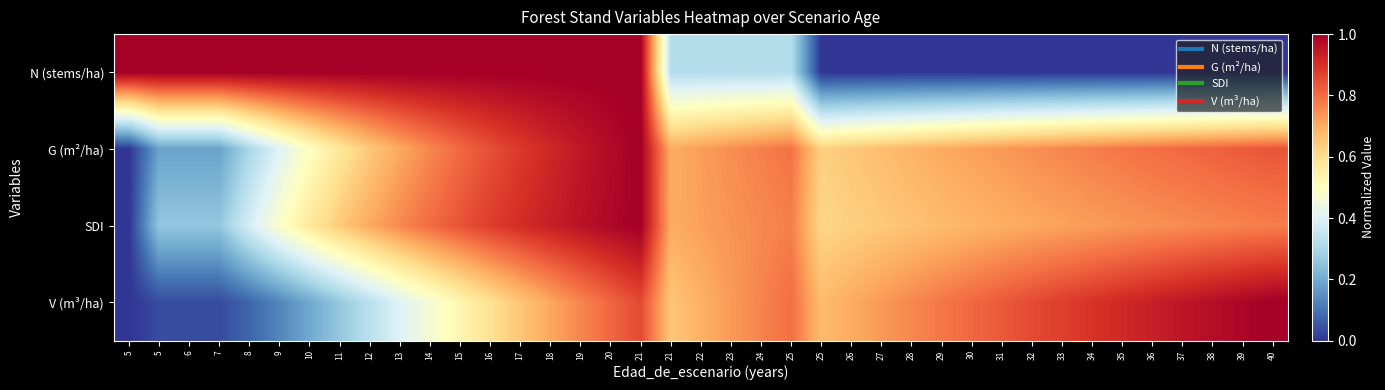

Reading right to left, list all the values displayed in this chart.

N (stems/ha): 40=0.0	39=0.0	38=0.0	37=0.0	36=0.0	35=0.0	34=0.0	33=0.0	32=0.0	31=0.0	30=0.0	29=0.0	28=0.0	27=0.0	26=0.0	25=0.0	25=0.3	24=0.3	23=0.3	22=0.3	21=0.3	21=1.0	20=1.0	19=1.0	18=1.0	17=1.0	16=1.0	15=1.0	14=1.0	13=1.0	12=1.0	11=1.0	10=1.0	9=1.0	8=1.0	7=1.0	6=1.0	5=1.0	5=1.0
G (m²/ha): 40=0.8	39=0.8	38=0.8	37=0.8	36=0.8	35=0.8	34=0.8	33=0.8	32=0.7	31=0.7	30=0.7	29=0.7	28=0.7	27=0.7	26=0.7	25=0.6	25=0.8	24=0.8	23=0.7	22=0.7	21=0.7	21=1.0	20=1.0	19=0.9	18=0.9	17=0.9	16=0.8	15=0.8	14=0.8	13=0.7	12=0.6	11=0.6	10=0.5	9=0.4	8=0.3	7=0.2	6=0.2	5=0.2	5=0.0
SDI: 40=0.8	39=0.8	38=0.8	37=0.8	36=0.7	35=0.7	34=0.7	33=0.7	32=0.7	31=0.7	30=0.7	29=0.7	28=0.7	27=0.6	26=0.6	25=0.6	25=0.8	24=0.8	23=0.7	22=0.7	21=0.7	21=1.0	20=1.0	19=1.0	18=0.9	17=0.9	16=0.9	15=0.8	14=0.8	13=0.8	12=0.7	11=0.6	10=0.6	9=0.5	8=0.4	7=0.3	6=0.3	5=0.3	5=0.0
V (m³/ha): 40=1.0	39=1.0	38=1.0	37=1.0	36=0.9	35=0.9	34=0.9	33=0.9	32=0.9	31=0.8	30=0.8	29=0.8	28=0.8	27=0.7	26=0.7	25=0.7	25=0.8	24=0.8	23=0.7	22=0.7	21=0.7	21=0.9	20=0.8	19=0.8	18=0.7	17=0.7	16=0.6	15=0.5	14=0.5	13=0.4	12=0.3	11=0.3	10=0.2	9=0.1	8=0.1	7=0.0	6=0.0	5=0.0	5=0.0